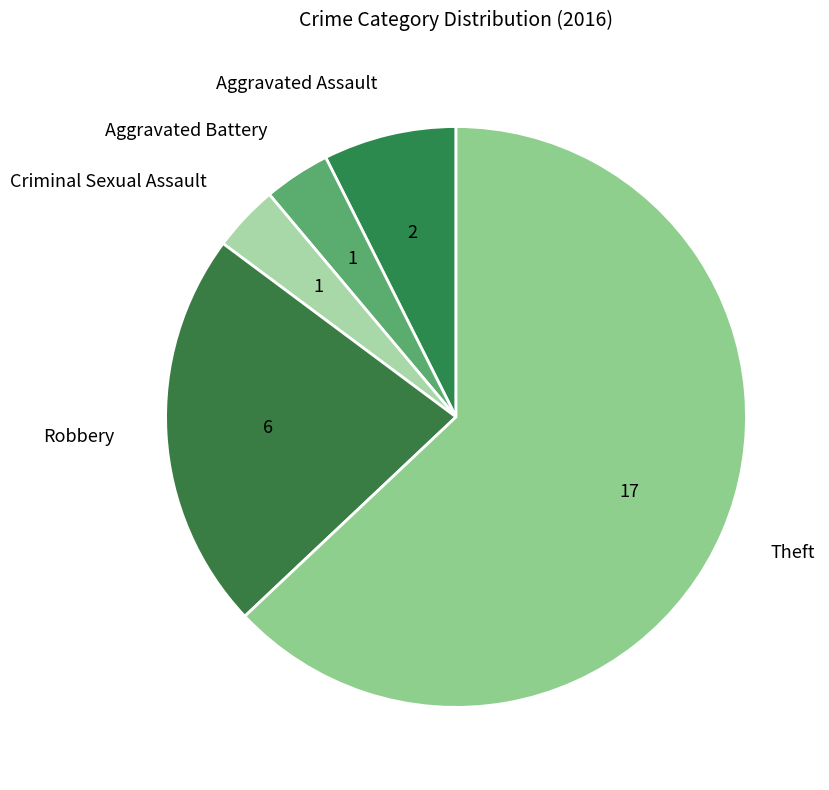

Which category has the biggest portion of the pie?

Theft